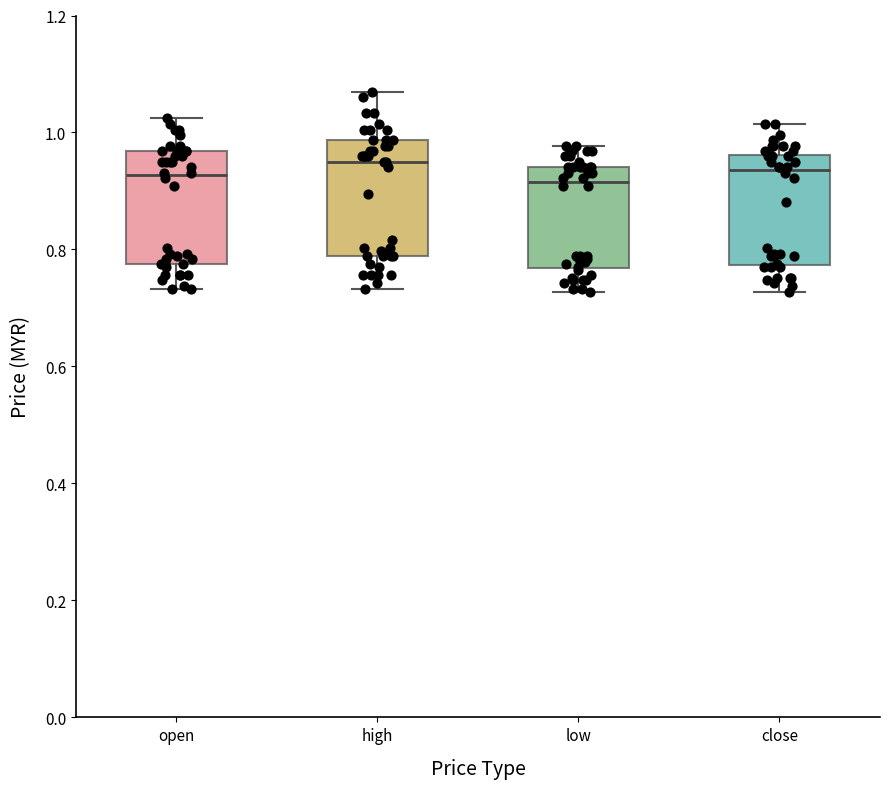

Where does the median line of the box for open sit on the y-axis? The values are not printed on the chart, so give them approximately, as read against the axis.

0.92